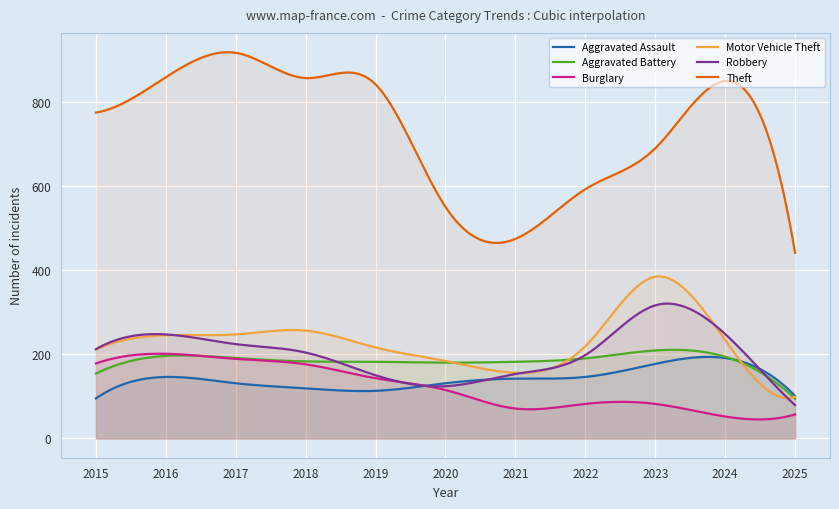

What value does the Motor Vehicle Theft series have at 2022, to the nearest 50?

200